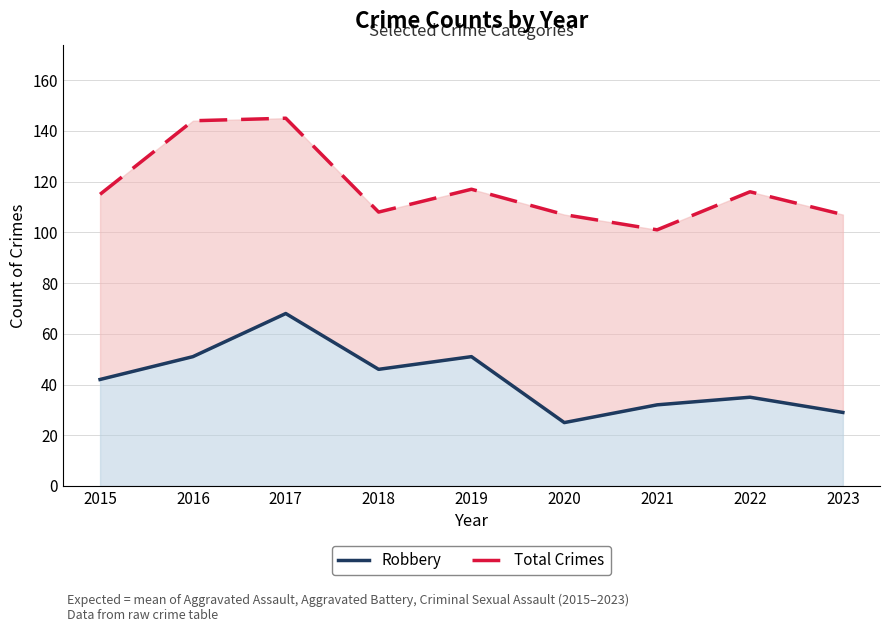

Reading left to right, transcribe all the data shown in this chart.

Total Crimes: 115	144	145	108	117	107	101	116	107
Robbery: 42	51	68	46	51	25	32	35	29